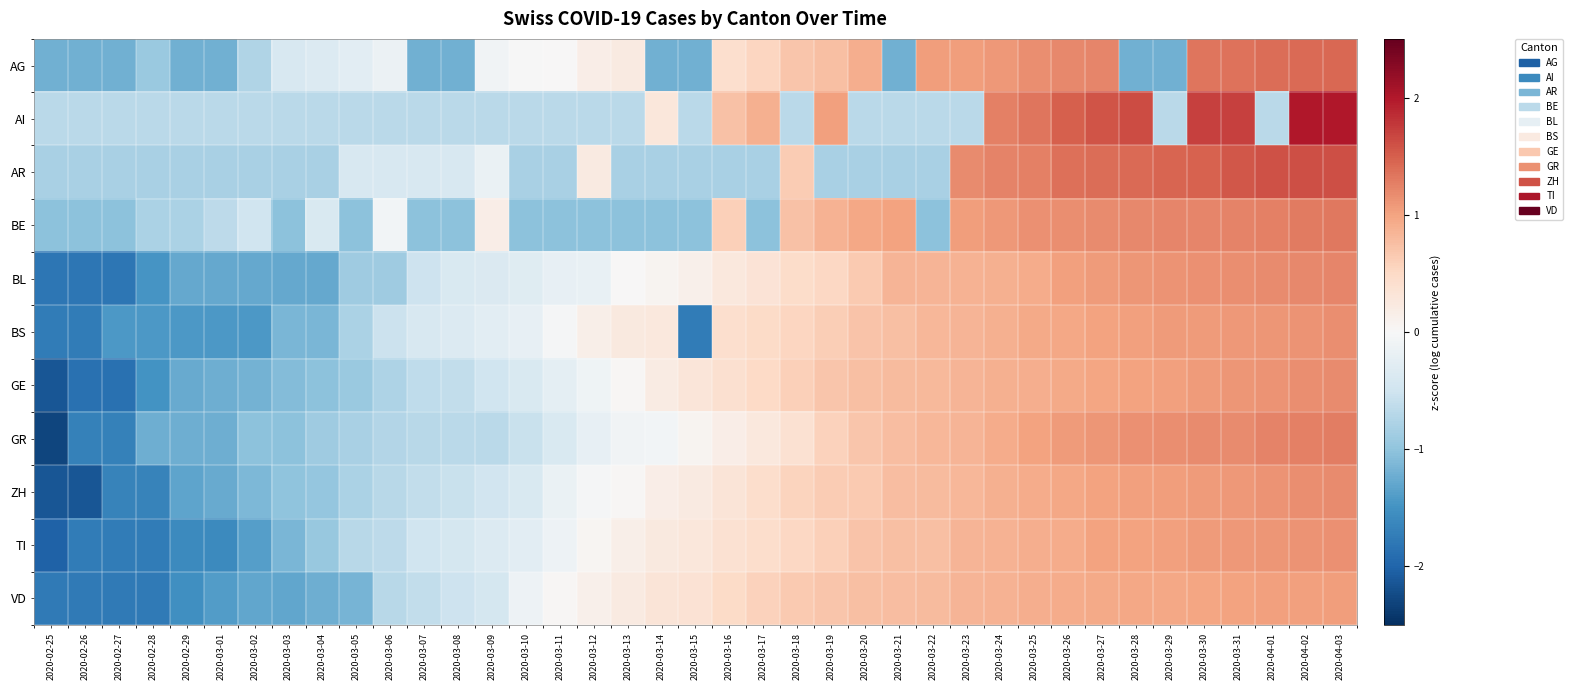

What is the spread (max minus min) of values at 2020-03-05?

0.9